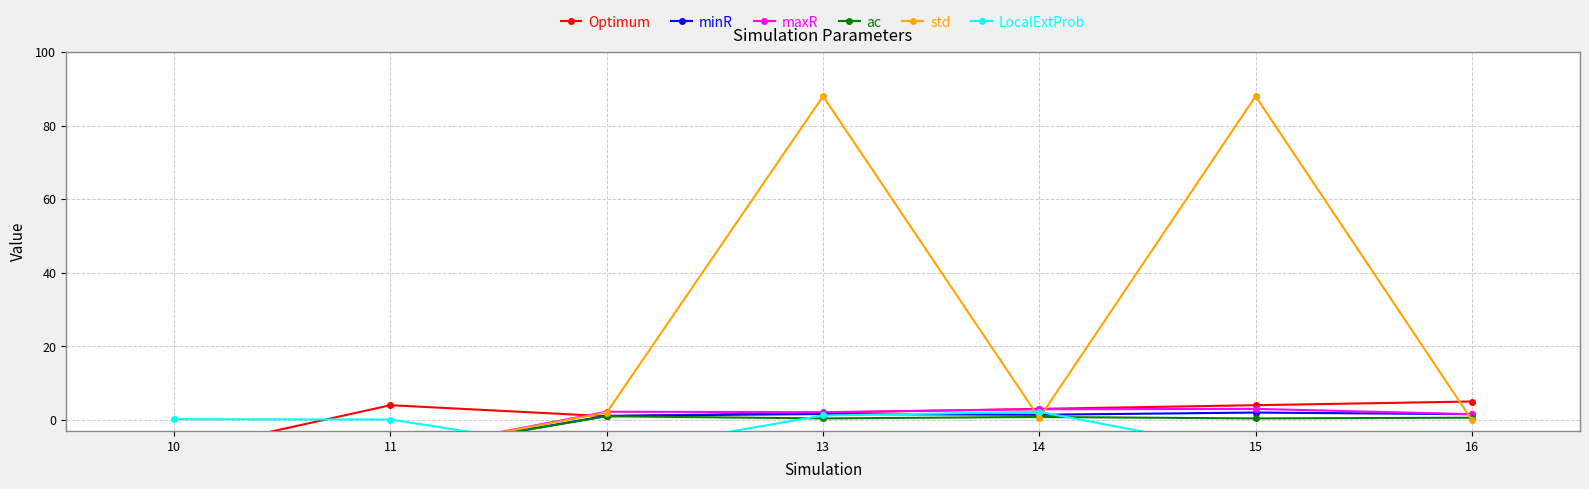

At how many categories does at least one series exceed 19?

2